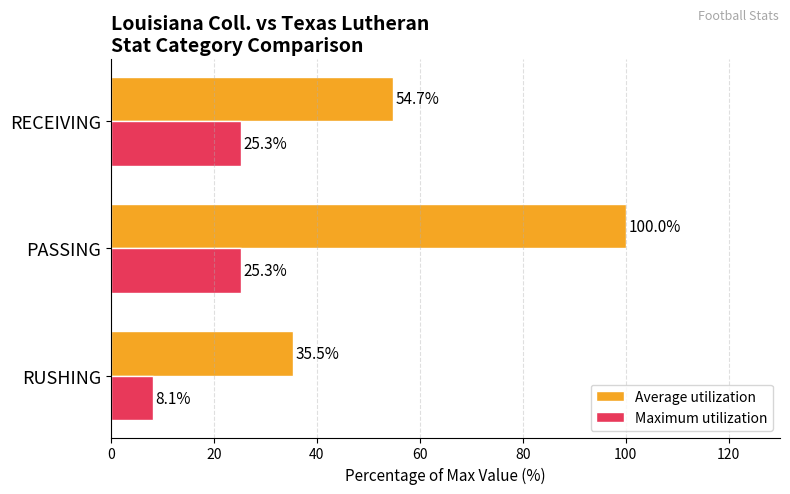

What is the maximum value for Maximum utilization?

25.3